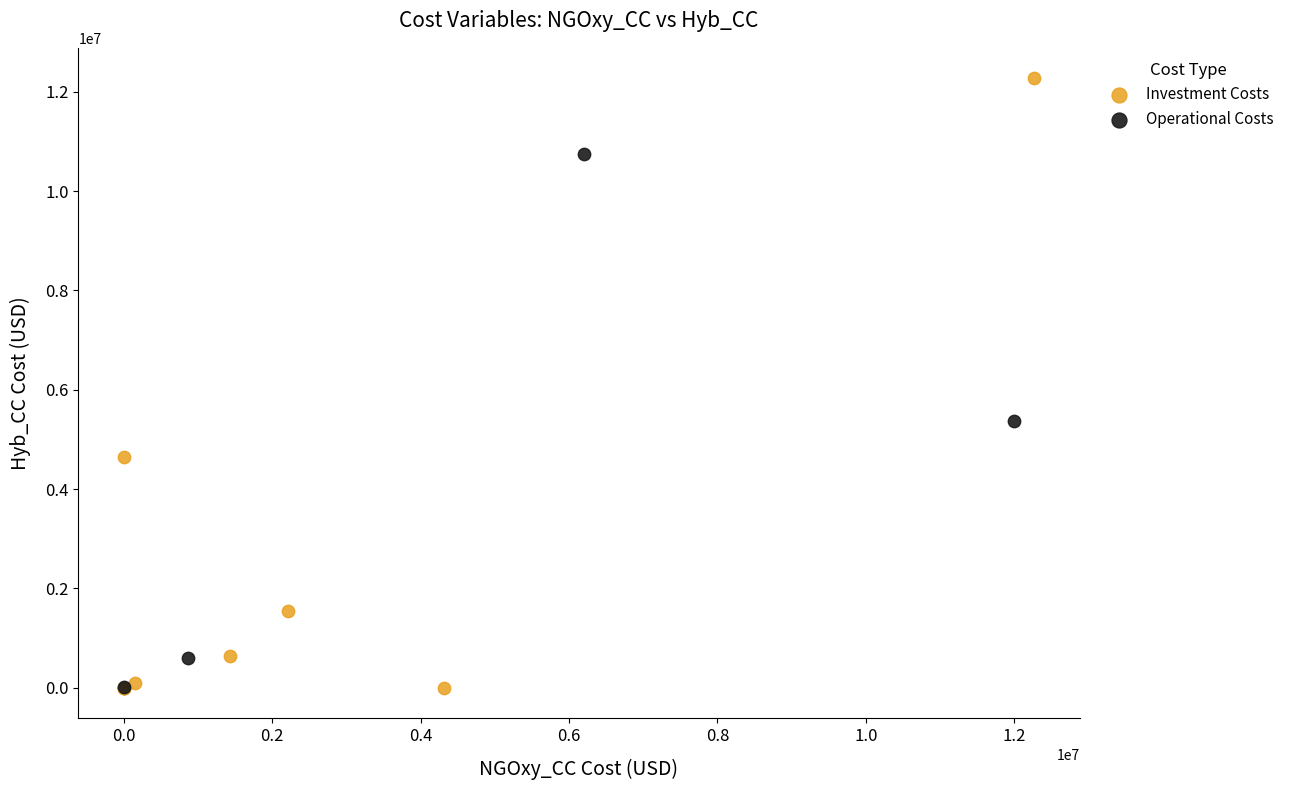

Which series has the largest Y range (max minus min)?

Investment Costs